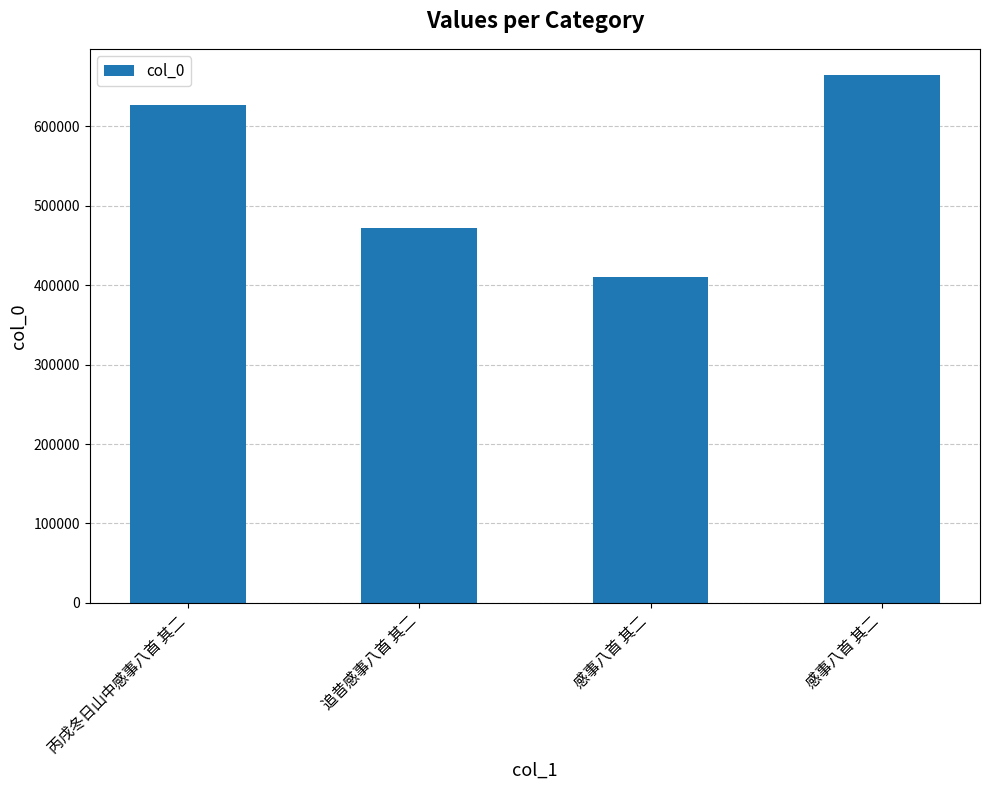

What is the label of the 2nd bar from the left?

追昔感事八首 其二